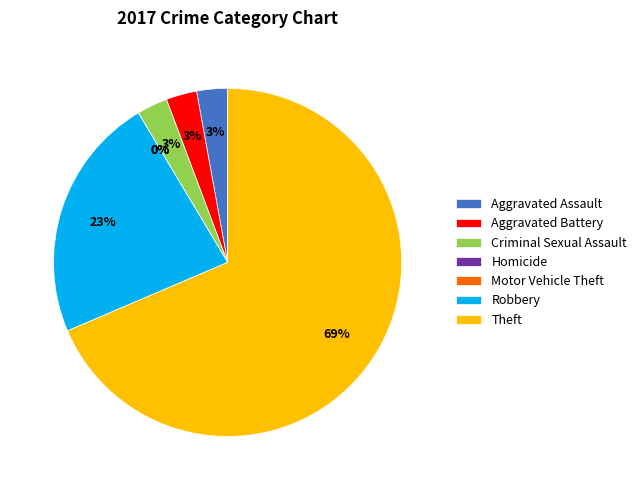

Does Aggravated Assault represent more than half of the total?

No